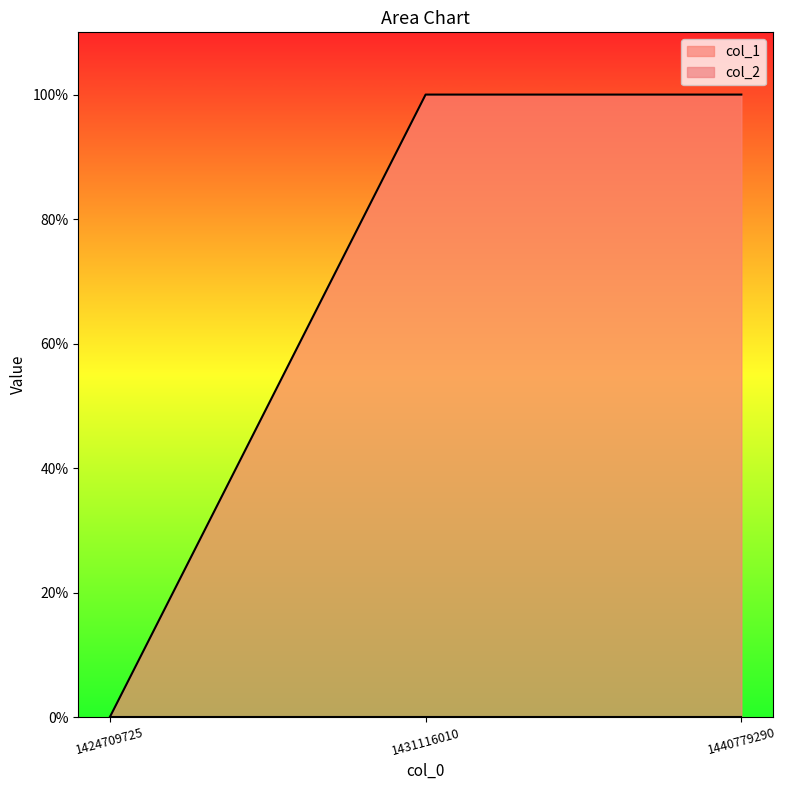

Reading left to right, what are all the values shown in this chart?

0	1	1